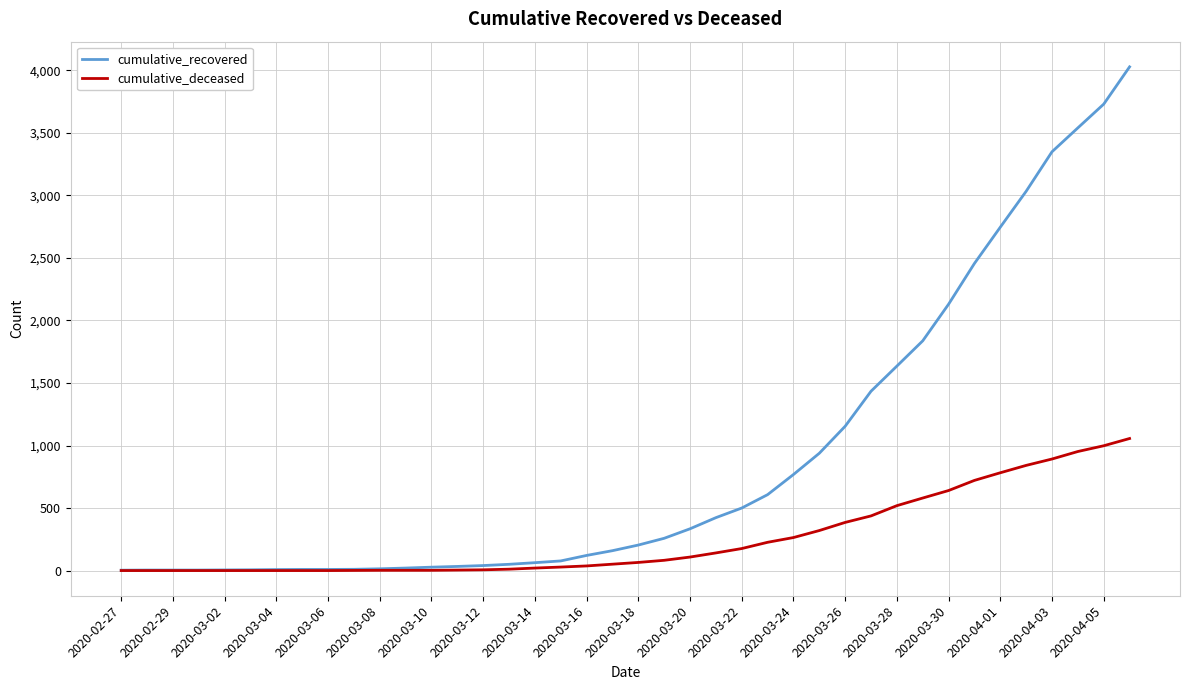

What is the maximum value shown in the chart?

4028